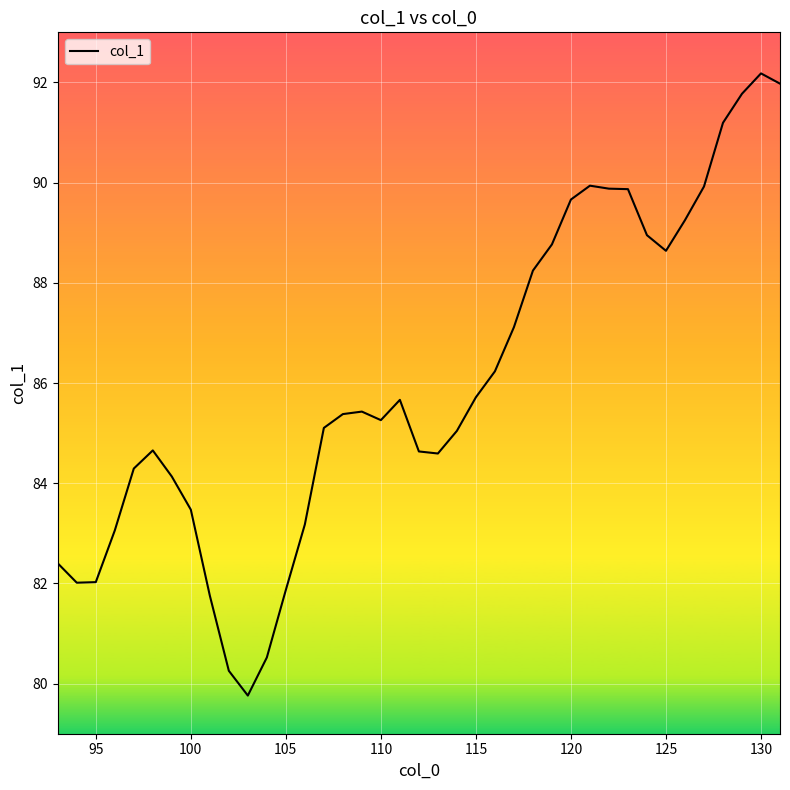

What is the maximum value shown in the chart?

92.2